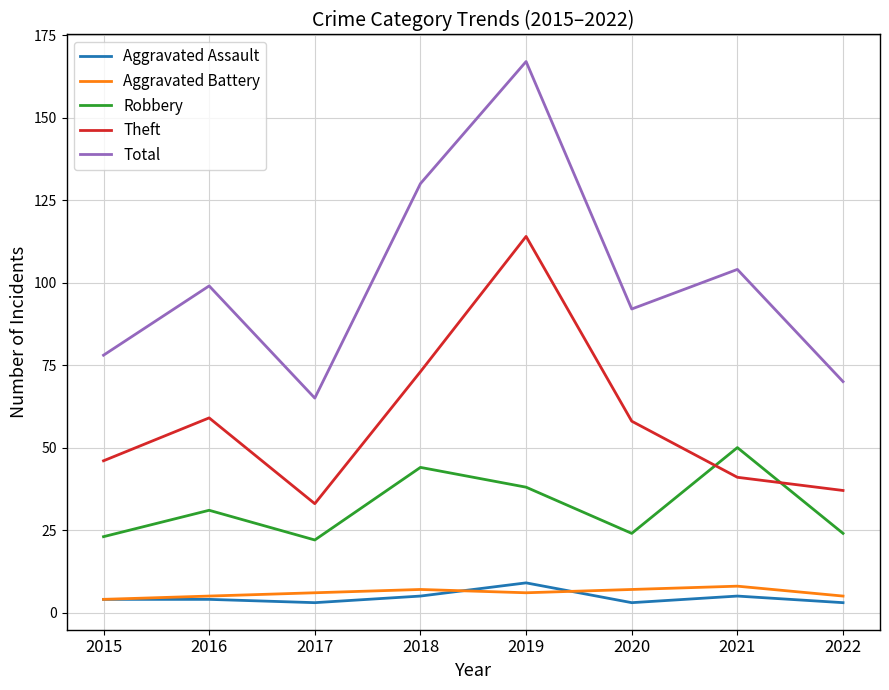

Reading right to left, list all the values displayed in this chart.

Aggravated Assault: 3	5	3	9	5	3	4	4
Aggravated Battery: 5	8	7	6	7	6	5	4
Robbery: 24	50	24	38	44	22	31	23
Theft: 37	41	58	114	73	33	59	46
Total: 70	104	92	167	130	65	99	78